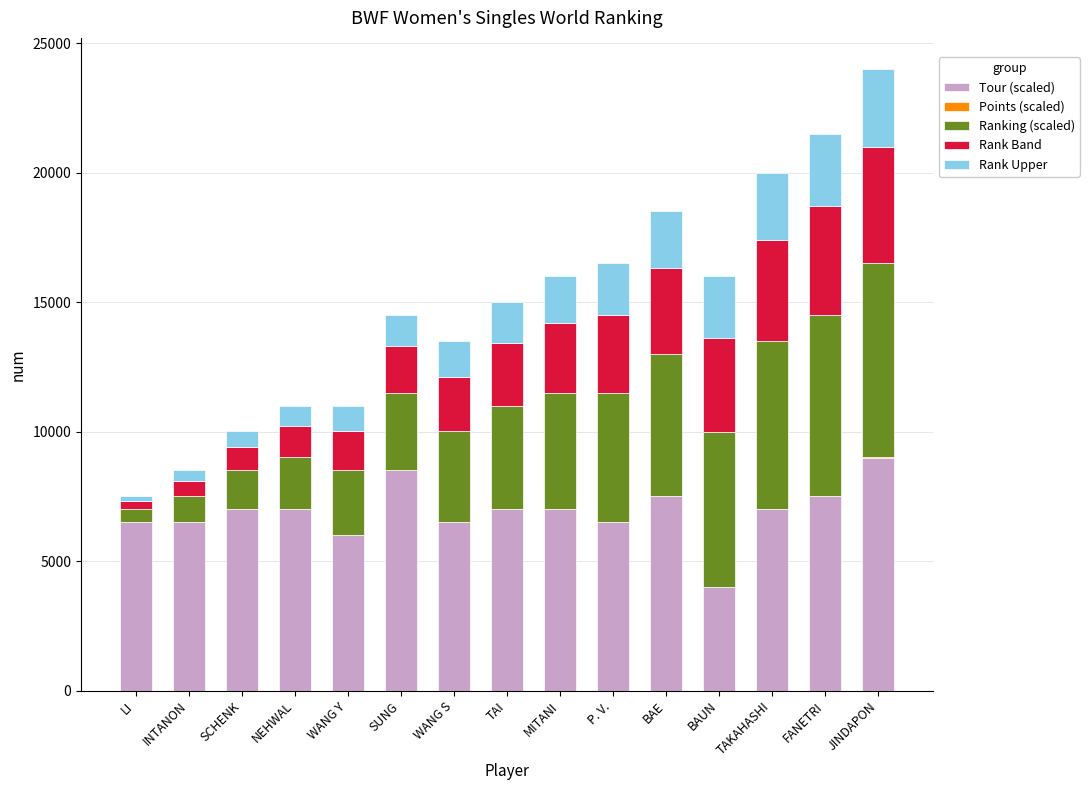

What is the highest value of the Tour (scaled) series?

9000.0